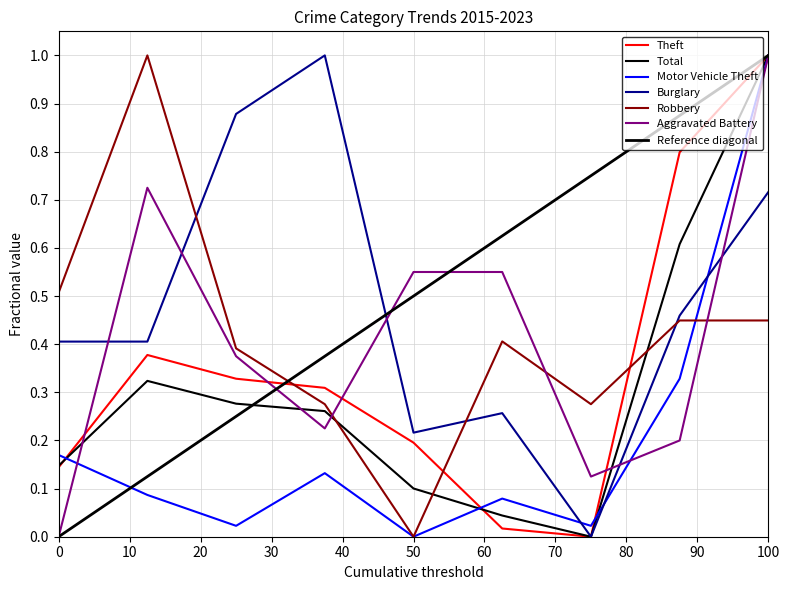

What is the difference between the second highest and minimum values in the Aggravated Battery series?

0.7